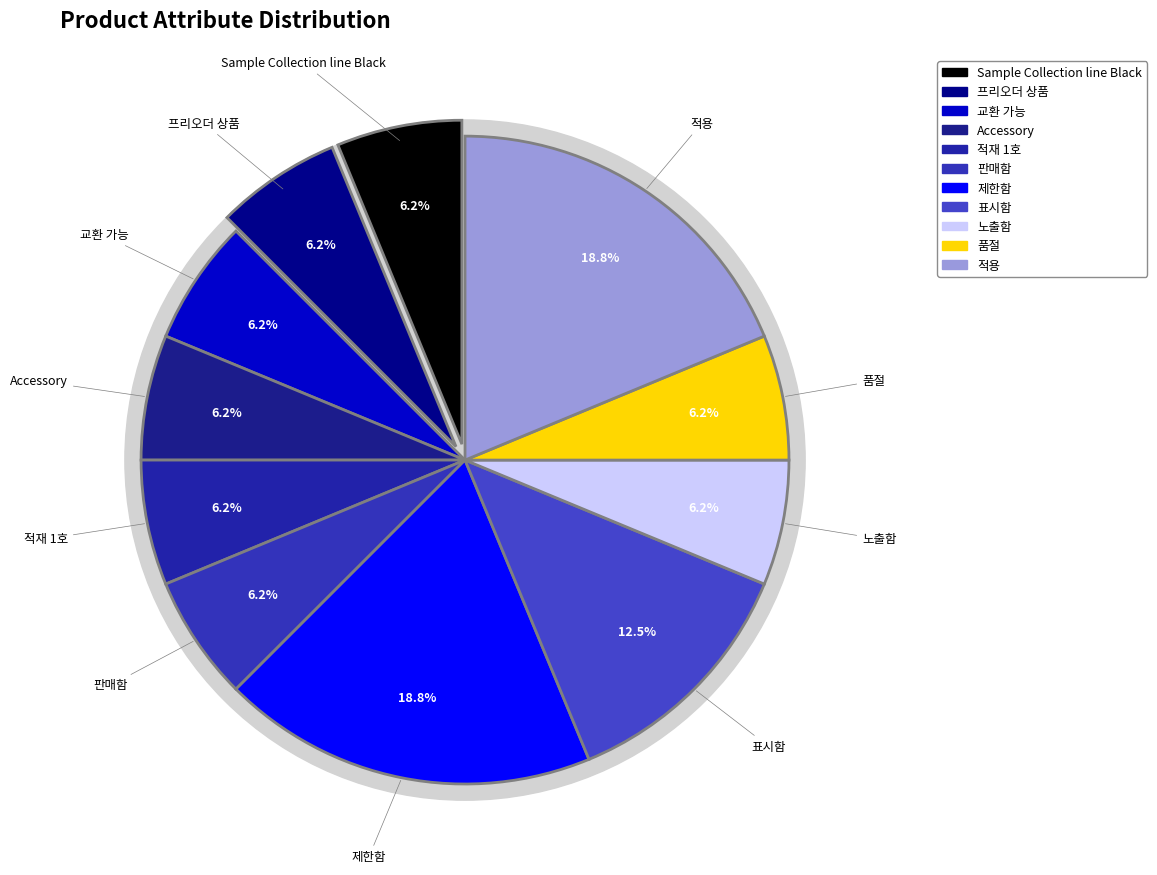

Combined, do 품절 and 적용 account for over 50%?

No